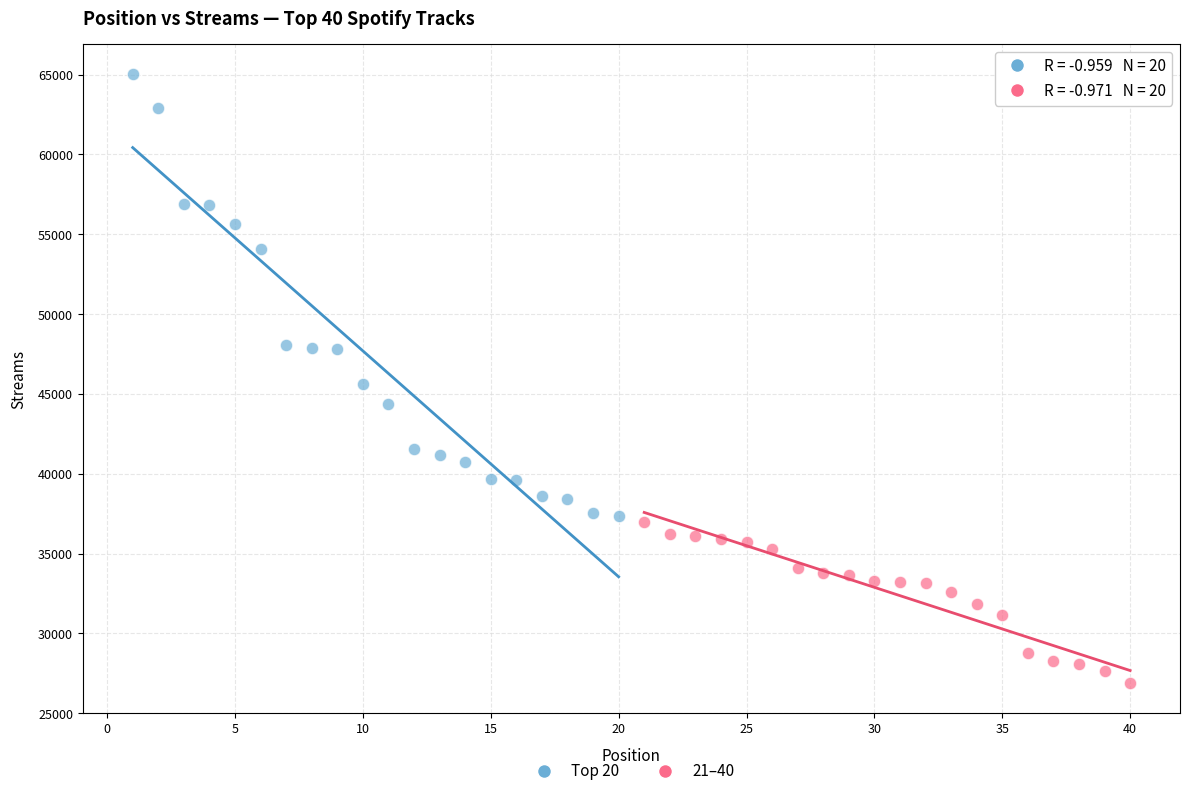

Which series contains the lowest Y value?

21–40